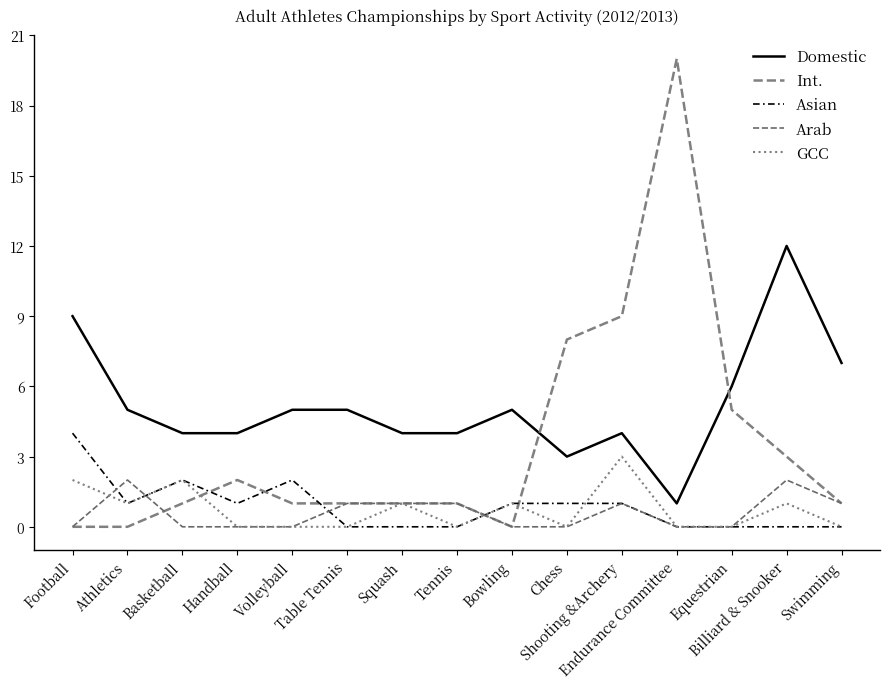

True or false: Int. has a value of 15 at Shooting &Archery.

False